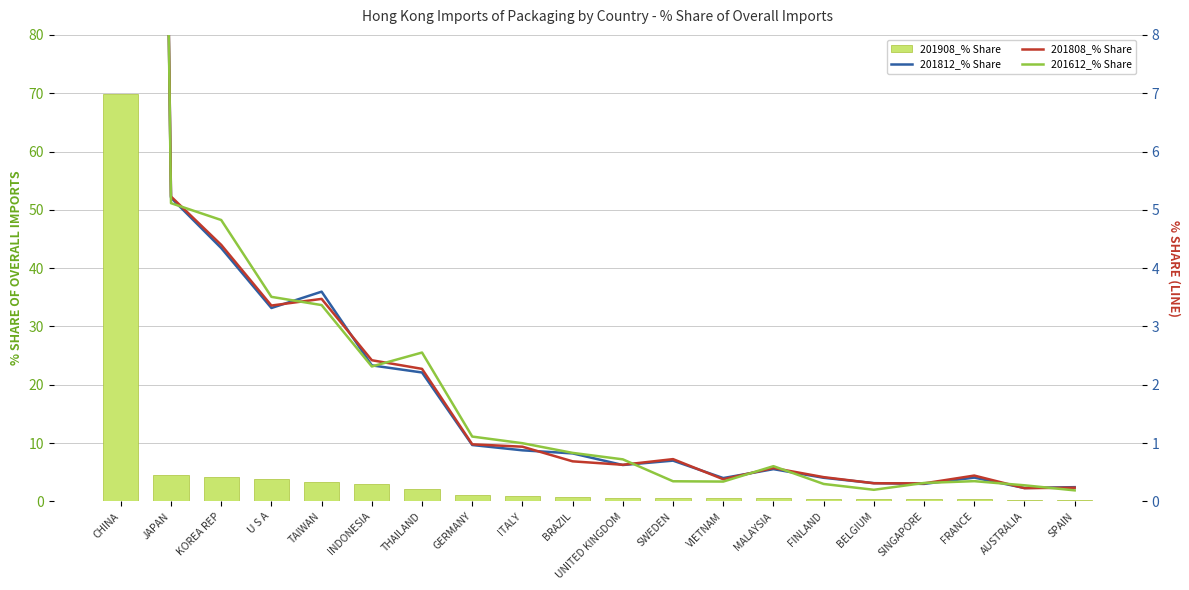

At which category does the chart reach its minimum across all series?

SPAIN